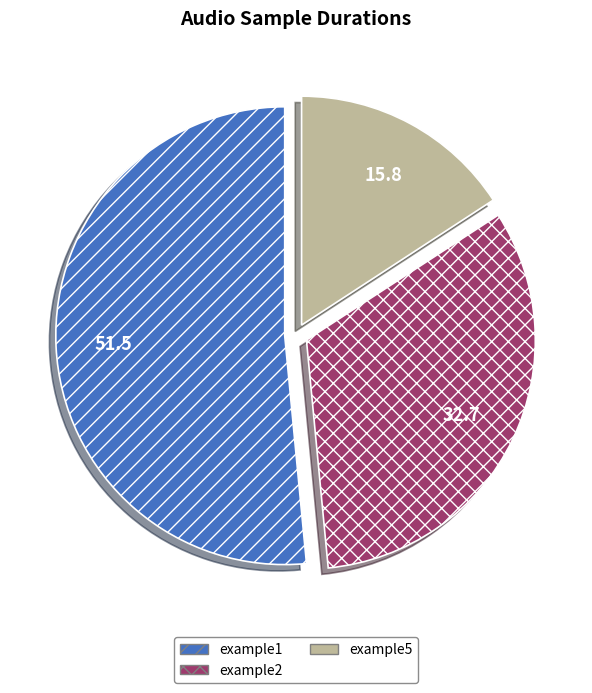

Which category has the biggest portion of the pie?

example1